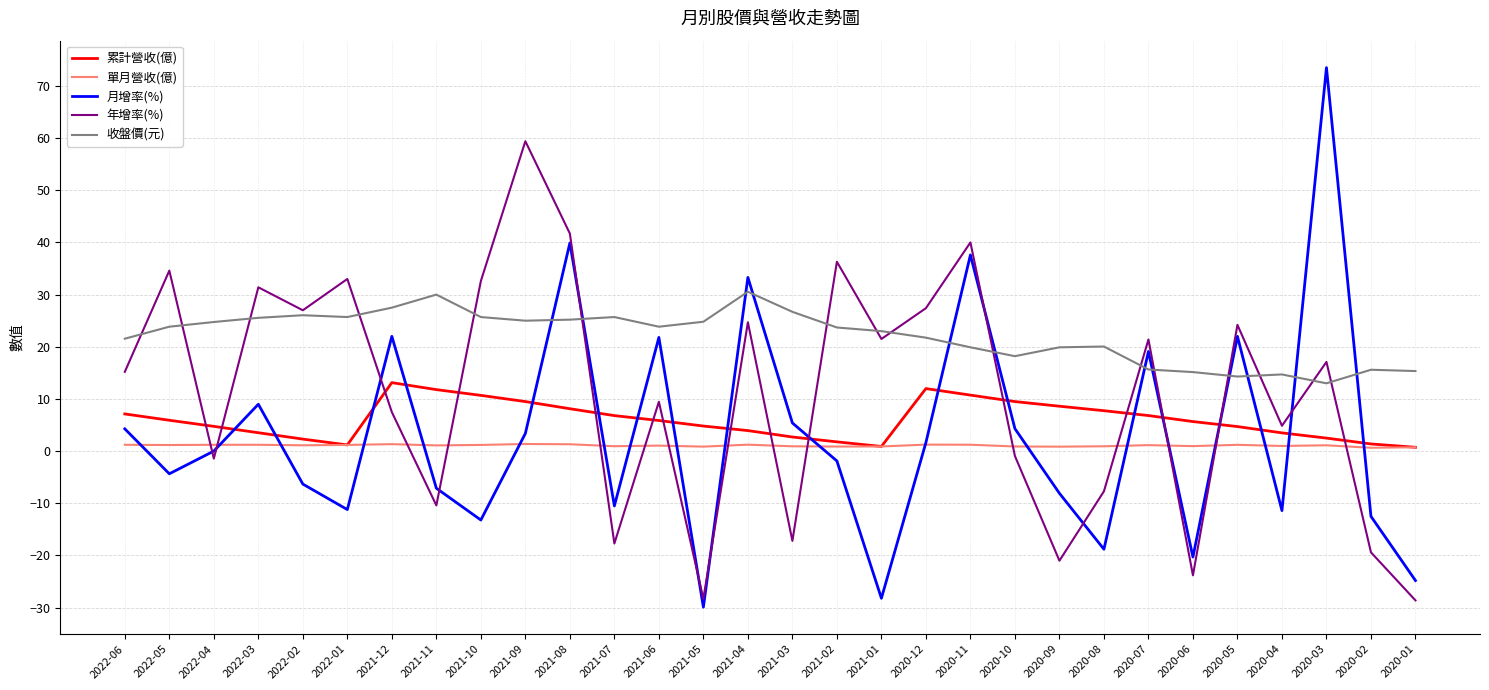

What is the sum of the 年增率(%) values at 2020-12 and 2022-05?

62.0